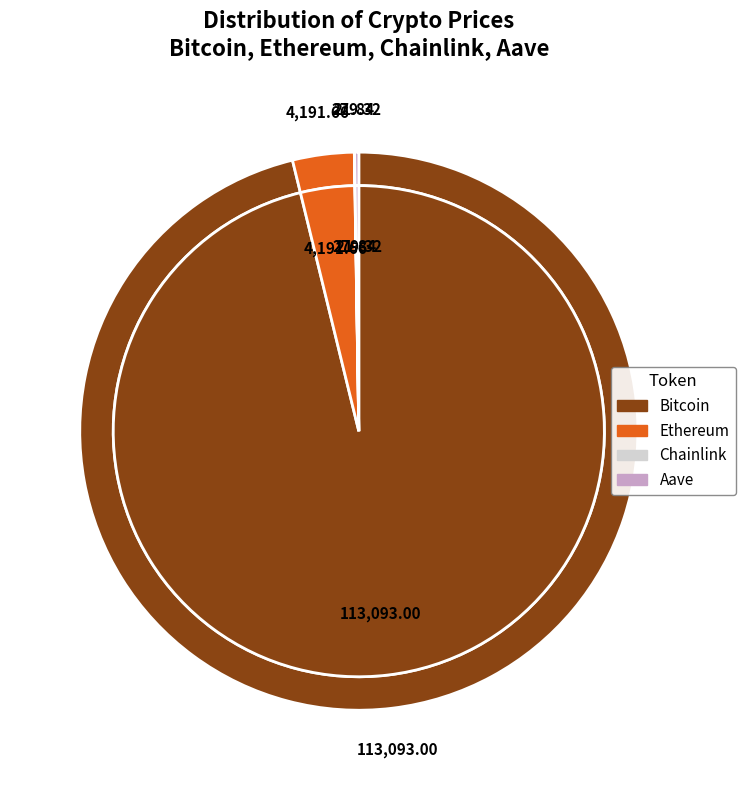

Is it true that Ethereum is 1% of the pie?

False